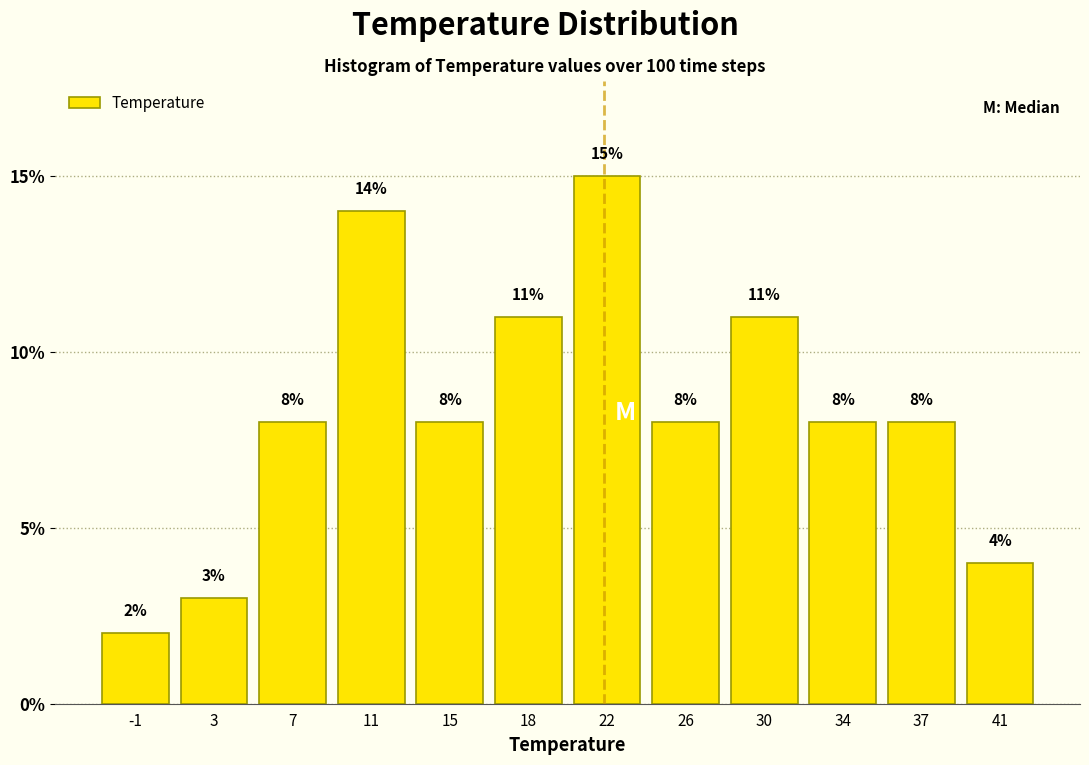

Reading left to right, transcribe all the data shown in this chart.

-1=2.0	3=3.0	7=8.0	11=14.0	15=8.0	18=11.0	22=15.0	26=8.0	30=11.0	34=8.0	37=8.0	41=4.0